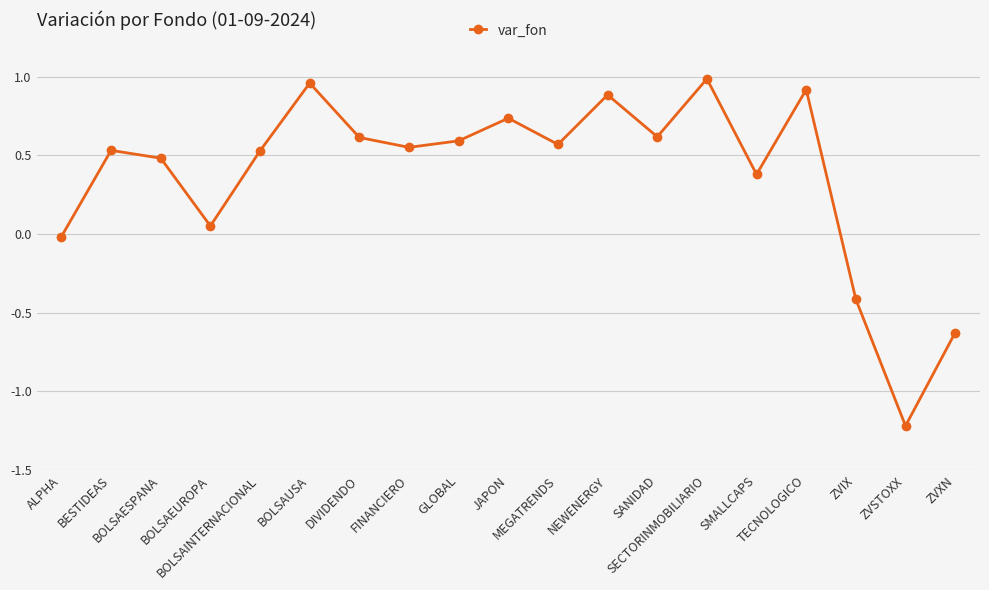

Count the number of values greater than 0.

15